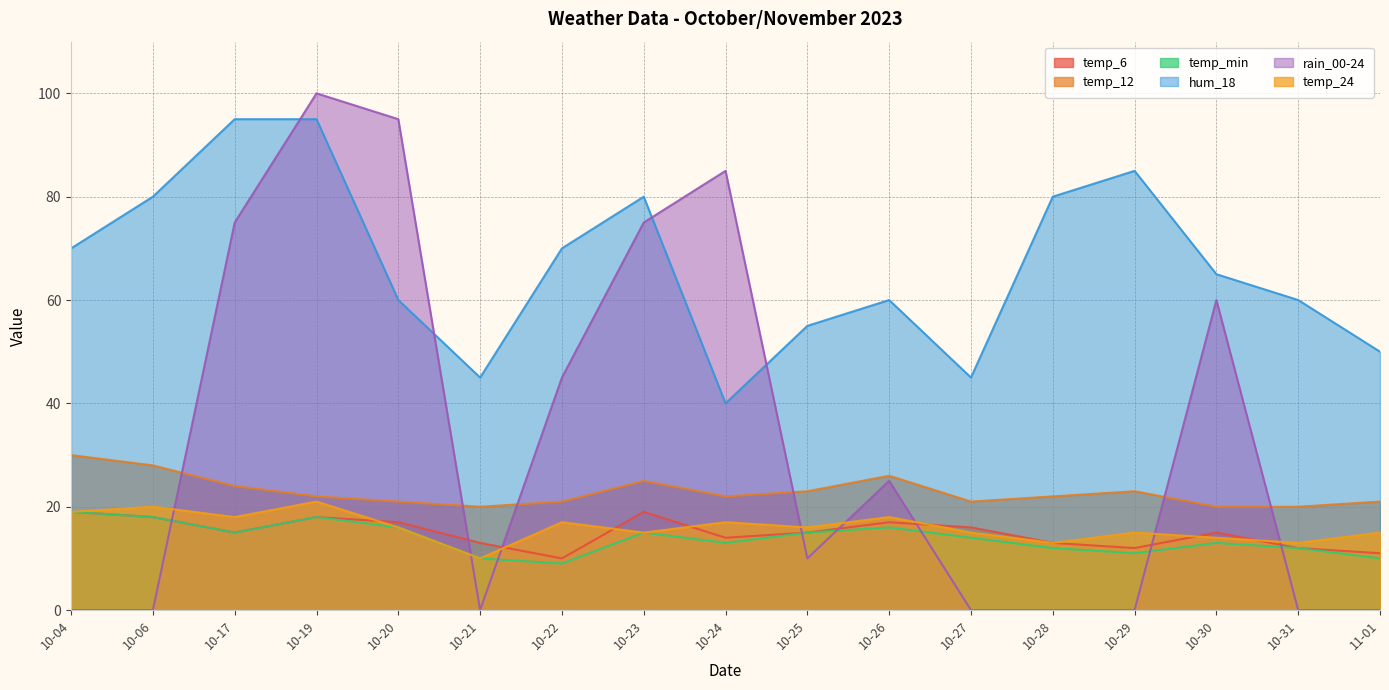

Is it true that temp_min equals 14 at 10-27?

True